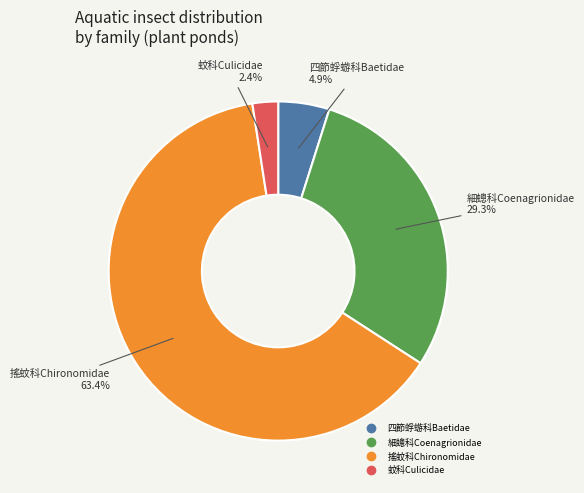

To the nearest percent, what is the difference between the 搖蚊科Chironomidae and 蚊科Culicidae slice percentages?

61%